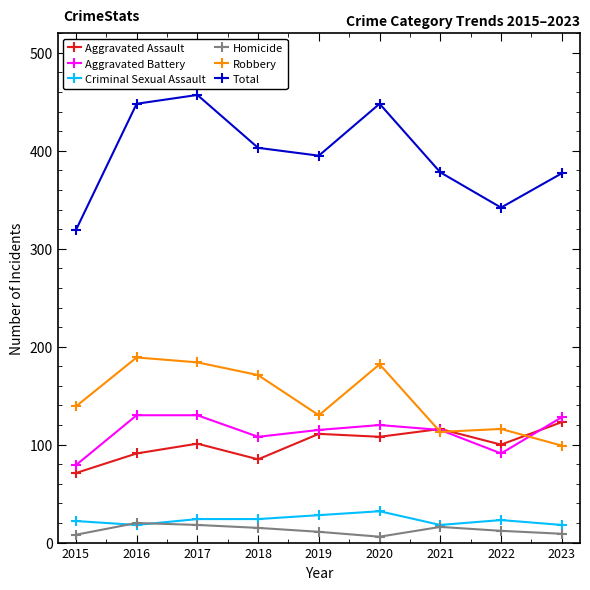

Is the value of Total at 2015 greater than the value of Robbery at 2021?

Yes